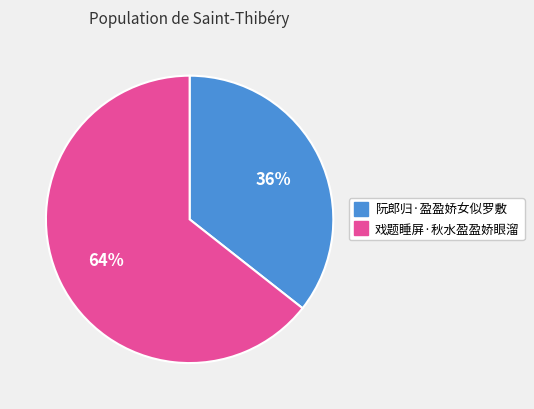

How many slices are in this pie chart?

2